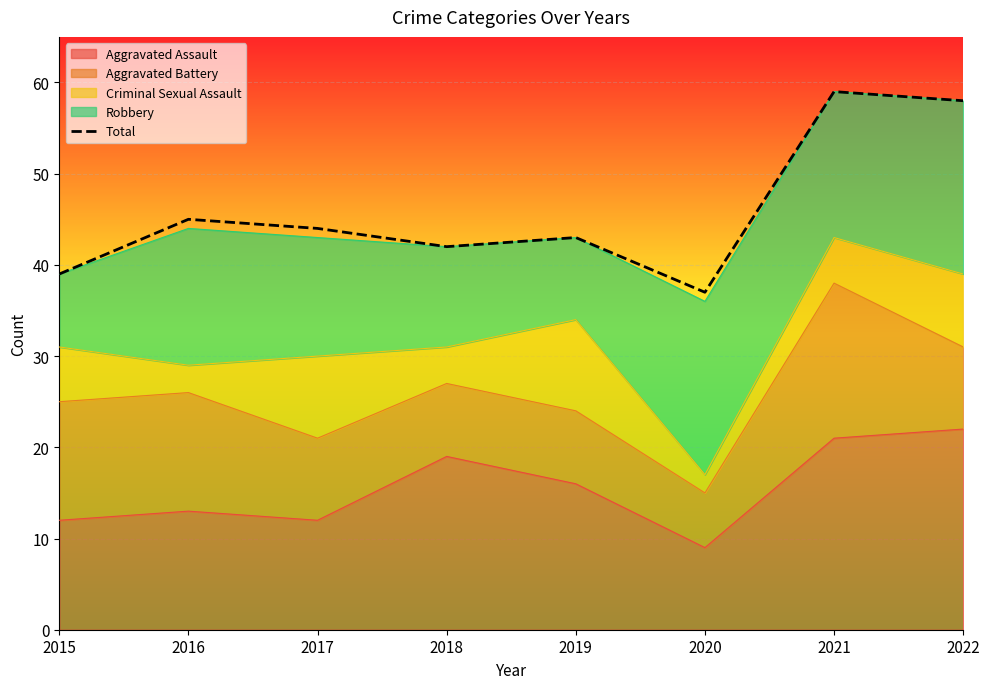

Rank the categories by value from highest to lowest.

2021, 2022, 2016, 2017, 2019, 2018, 2015, 2020